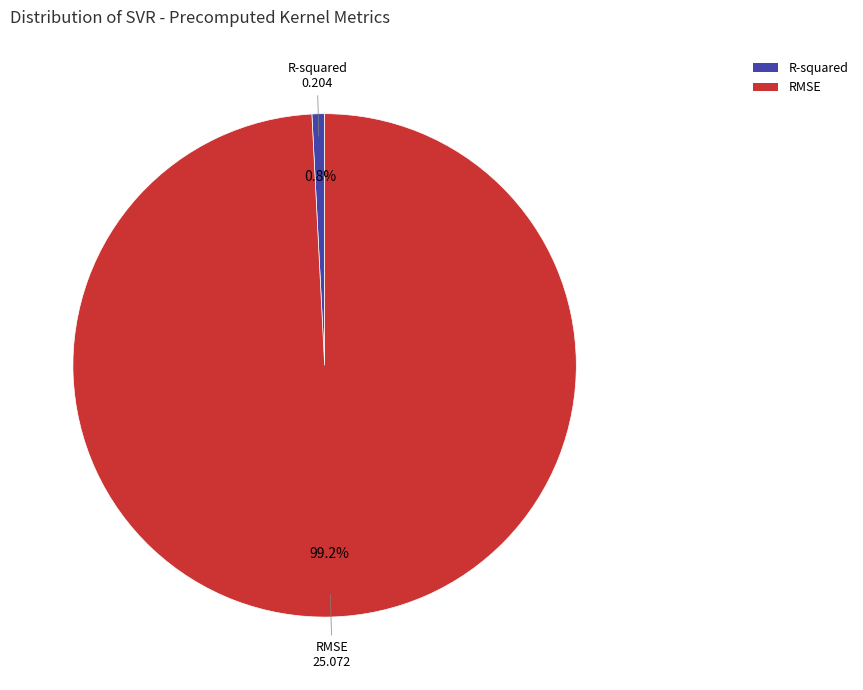

Is it true that RMSE is 99% of the pie?

True